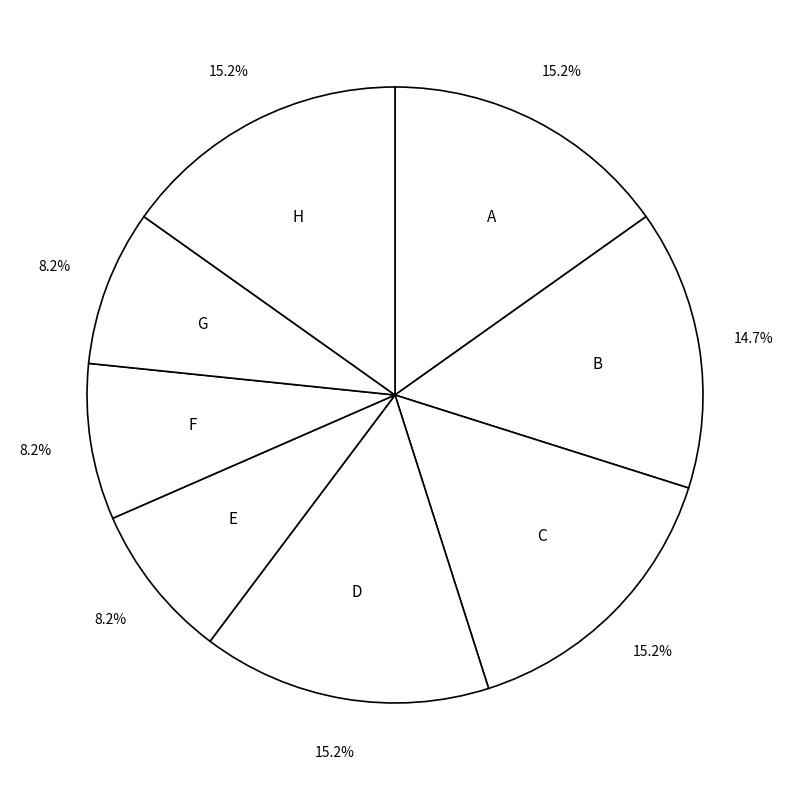

Approximately how many times larger is the value at C compared to G?

1.9